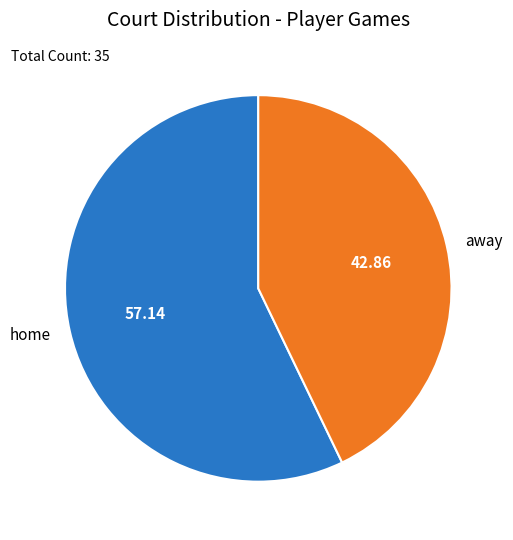

Approximately how many times larger is the value at home compared to away?

1.3